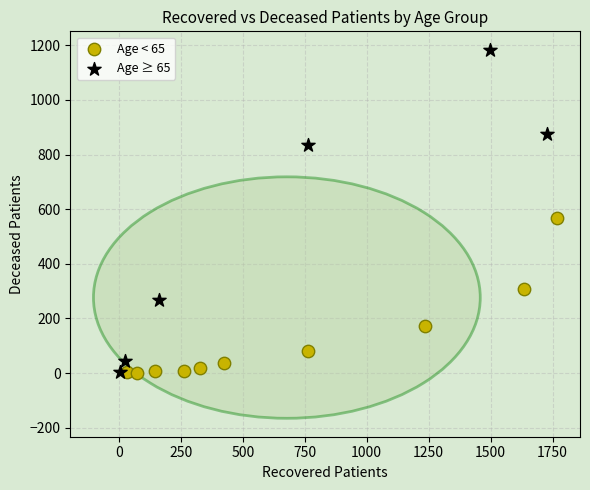

Which series contains the highest Y value?

Age ≥ 65